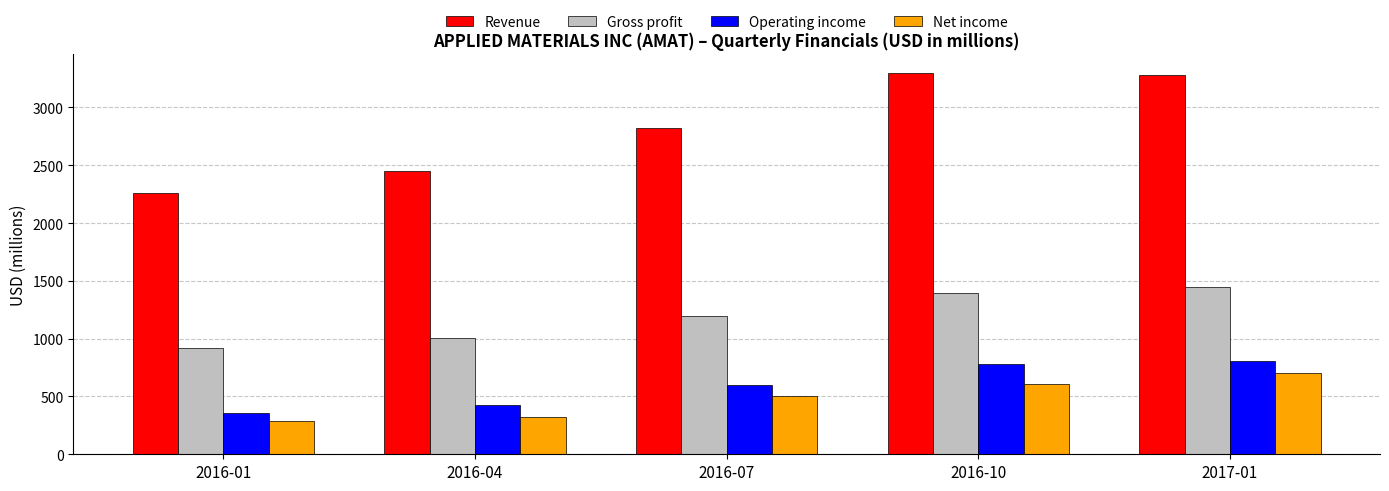

Reading left to right, transcribe all the data shown in this chart.

Revenue: 2257	2450	2821	3297	3278
Gross profit: 916	1004	1192	1399	1445
Operating income: 354	425	596	777	807
Net income: 286	320	505	610	703